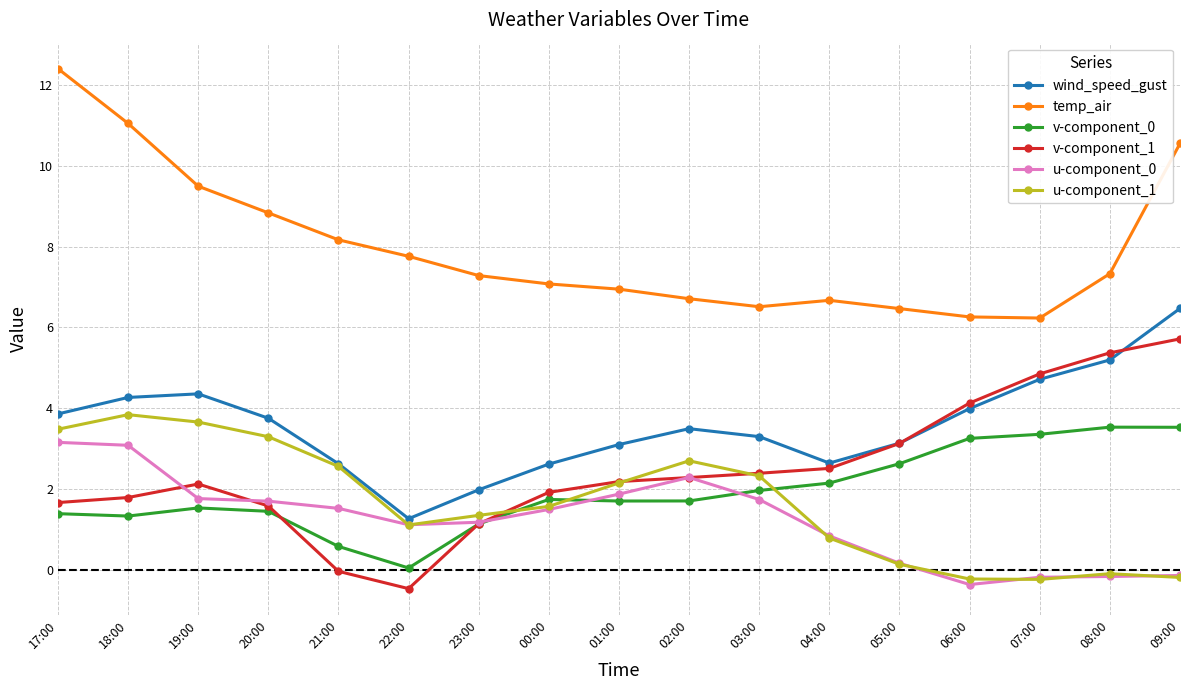

The u-component_0 series shows 2.5 at 01:00. True or false?

False